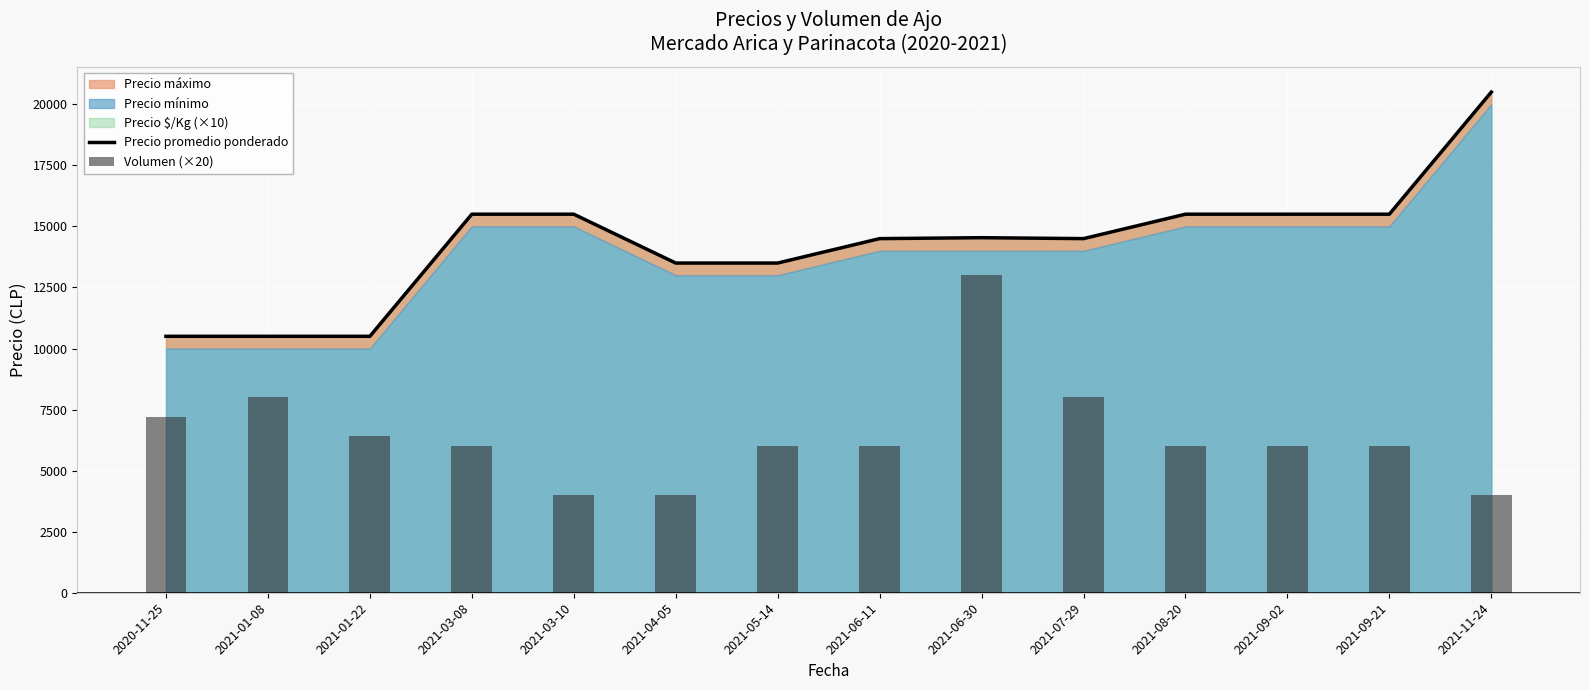

Reading left to right, transcribe all the data shown in this chart.

Precio promedio ponderado: 10500	10500	10500	15500	15500	13500	13500	14500	14538	14500	15500	15500	15500	20500
Volumen (×20): 7200	8000	6400	6000	4000	4000	6000	6000	13000	8000	6000	6000	6000	4000